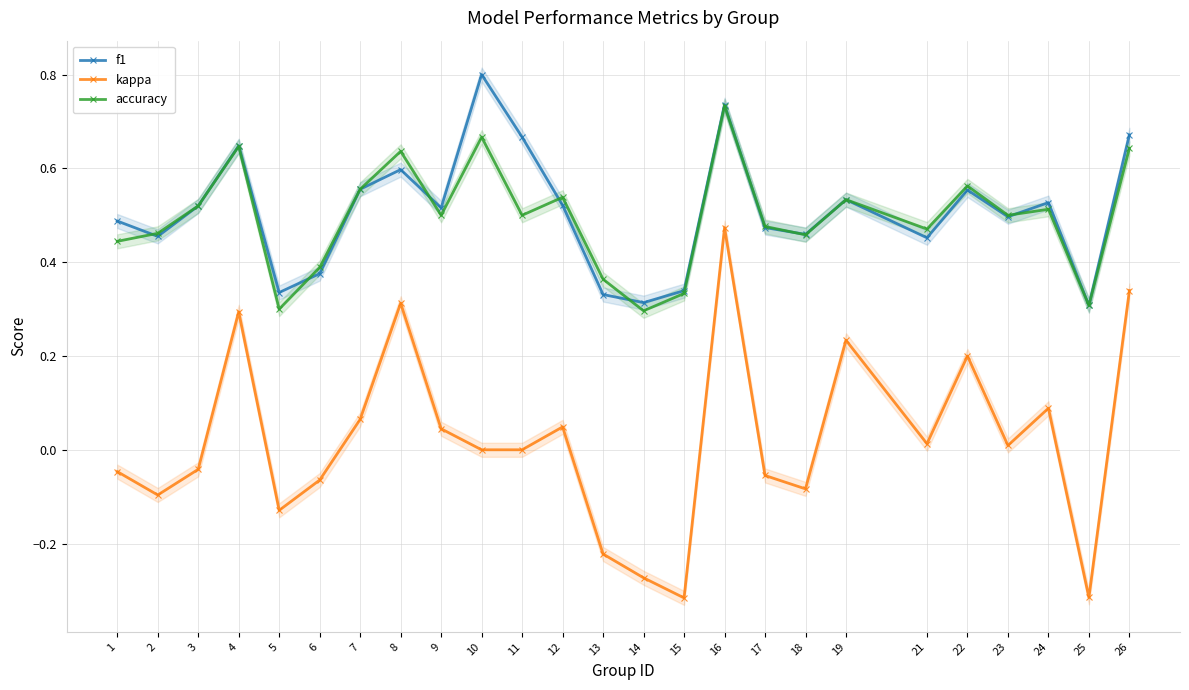

Is this an area chart (filled region under the line)?

No